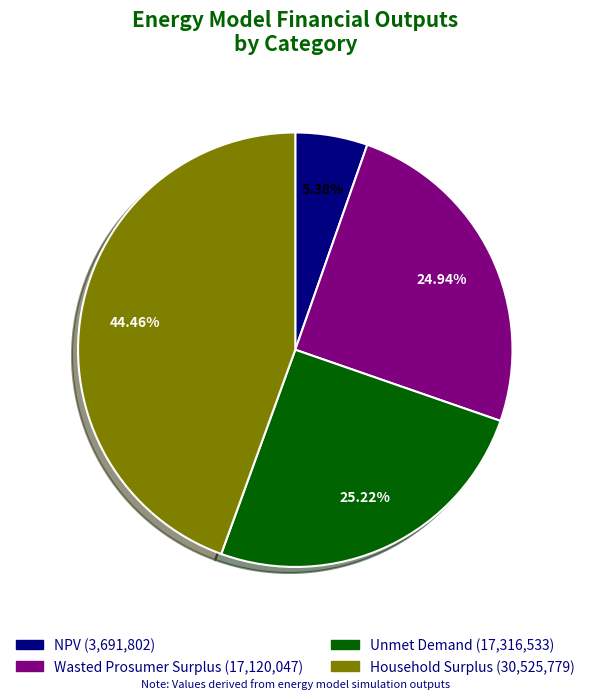

Is it true that NPV is 1% of the pie?

False